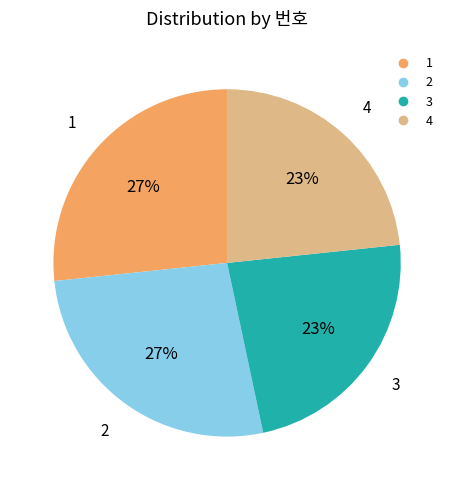

How many segments does this pie chart have?

4